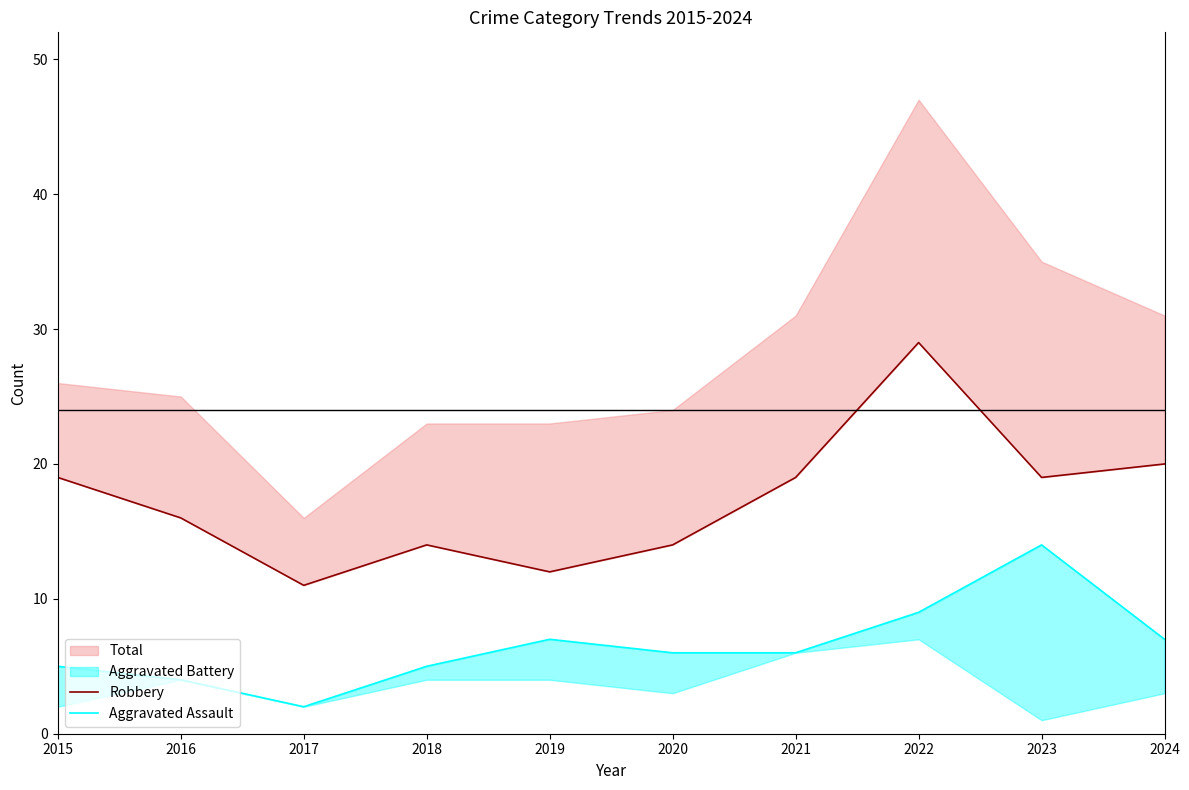

Which category has the highest value across all series?

2022